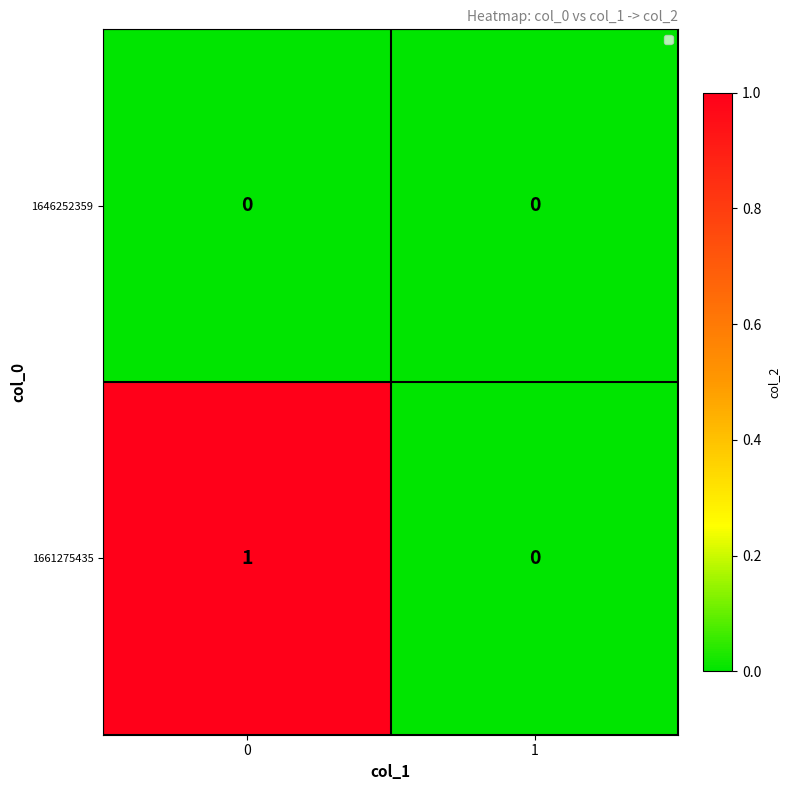

Between 0 and 1, which series saw the biggest shift?

1661275435